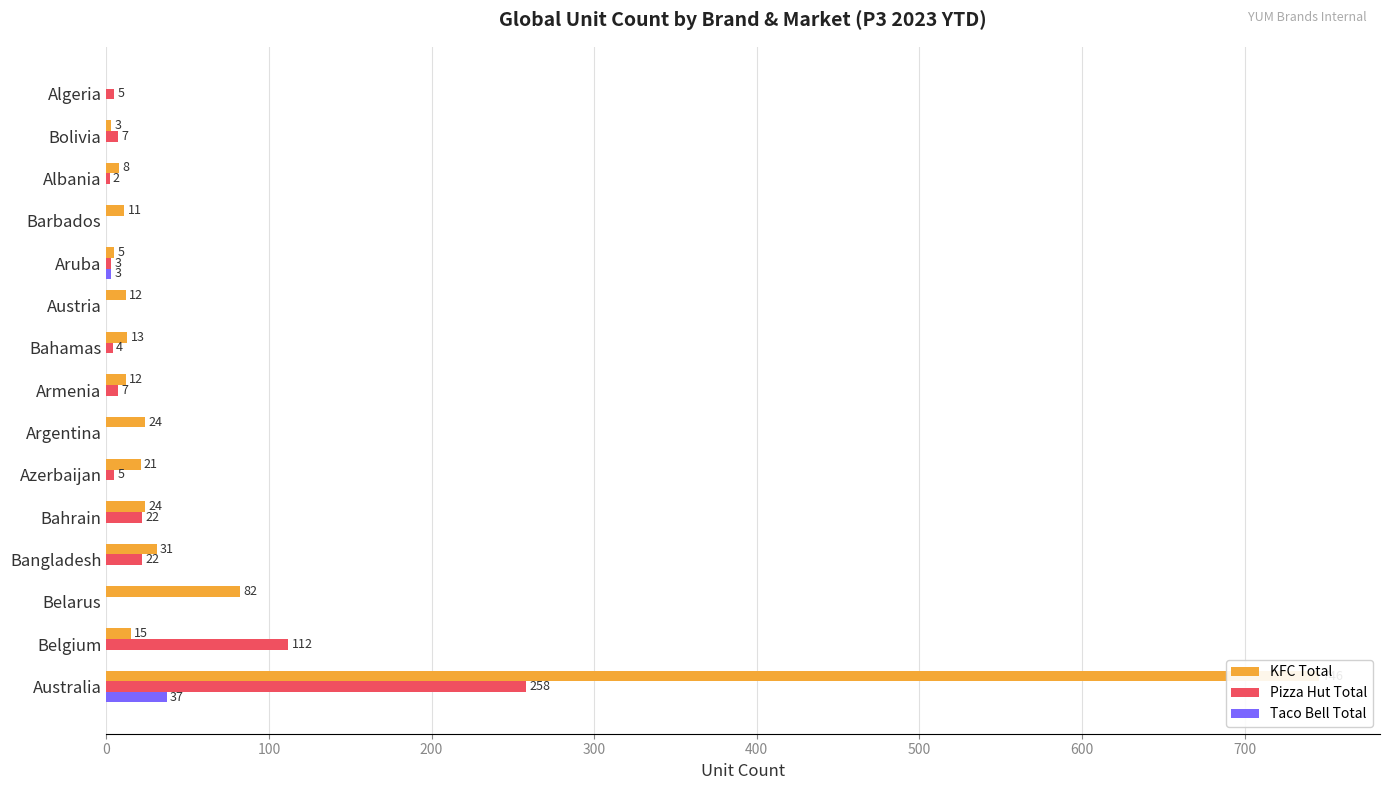

What is the maximum value shown in the chart?

746